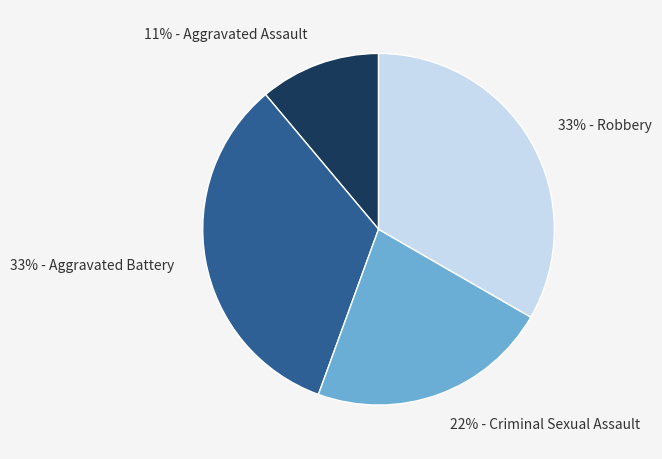

To the nearest percent, what is the average slice percentage?

25%